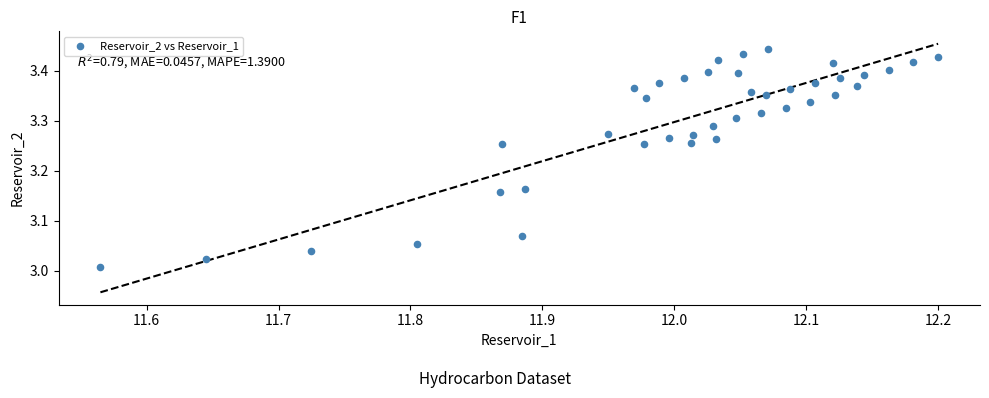

What is the range of X values (max minus min)?

0.6